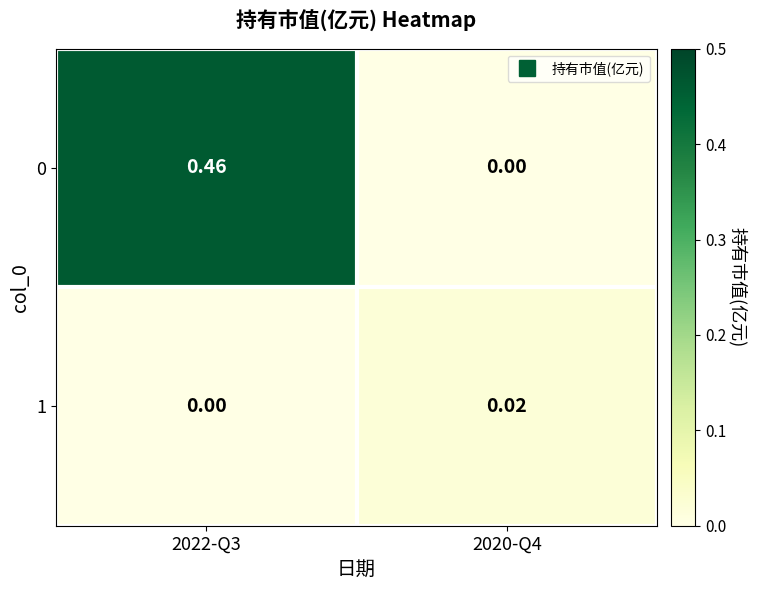

Is the value of 0 at 2022-Q3 greater than the value of 1 at 2022-Q3?

Yes